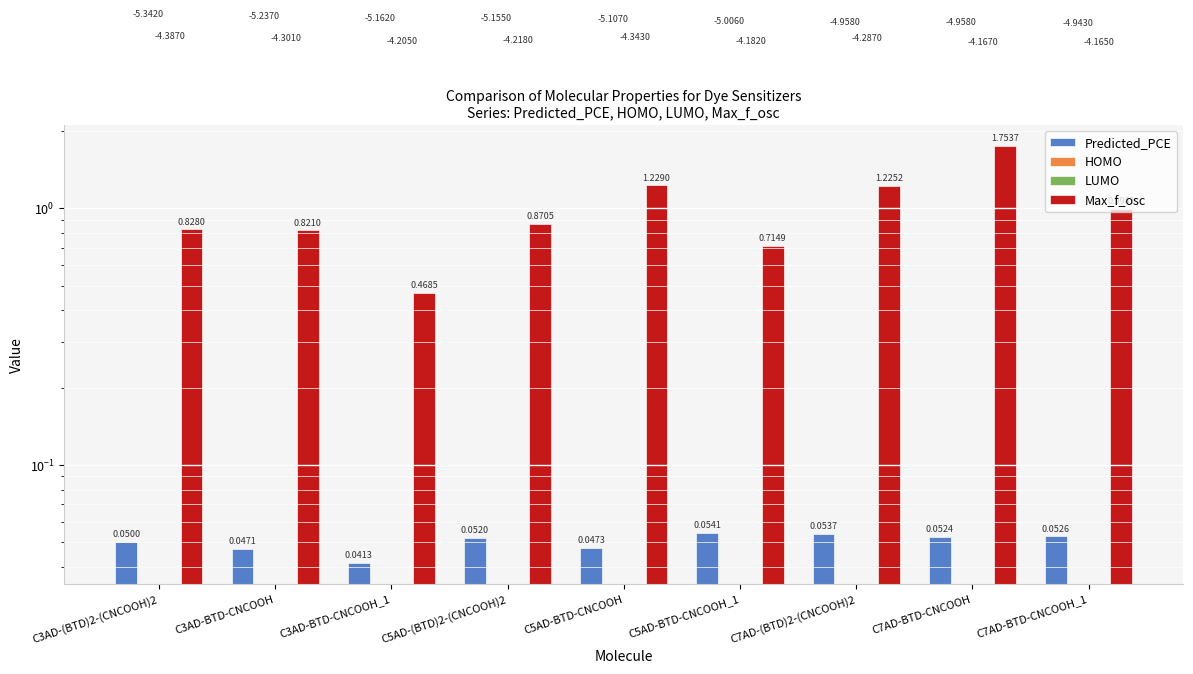

True or false: HOMO has a value of -4.9 at C7AD-BTD-CNCOOH_1.

True